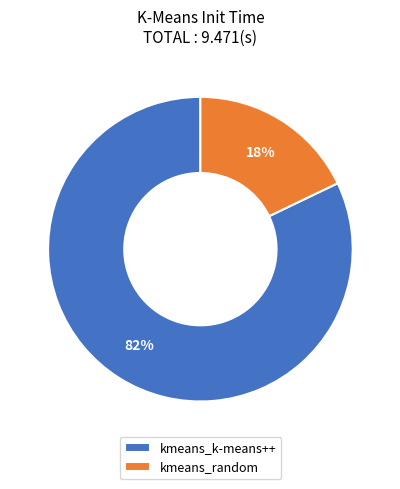

Is there any slice that represents more than half of the pie?

Yes